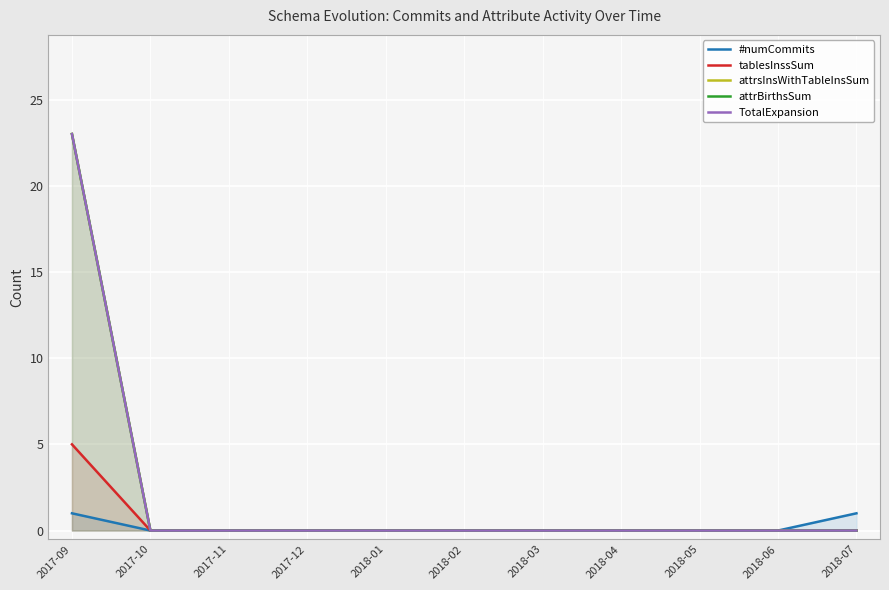

What position from the right is 2018-04?

4